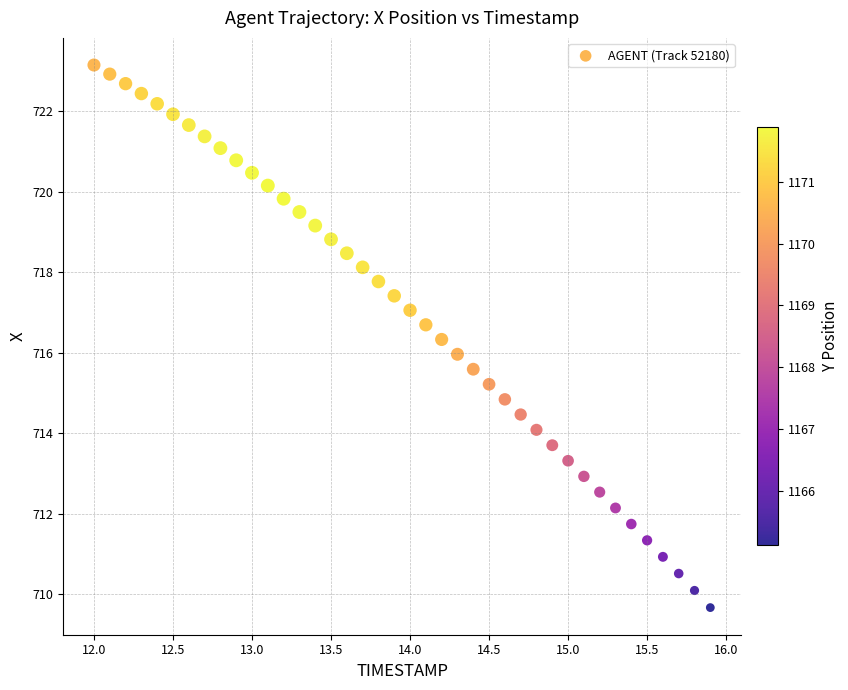

What is the range of X values (max minus min)?

3.9